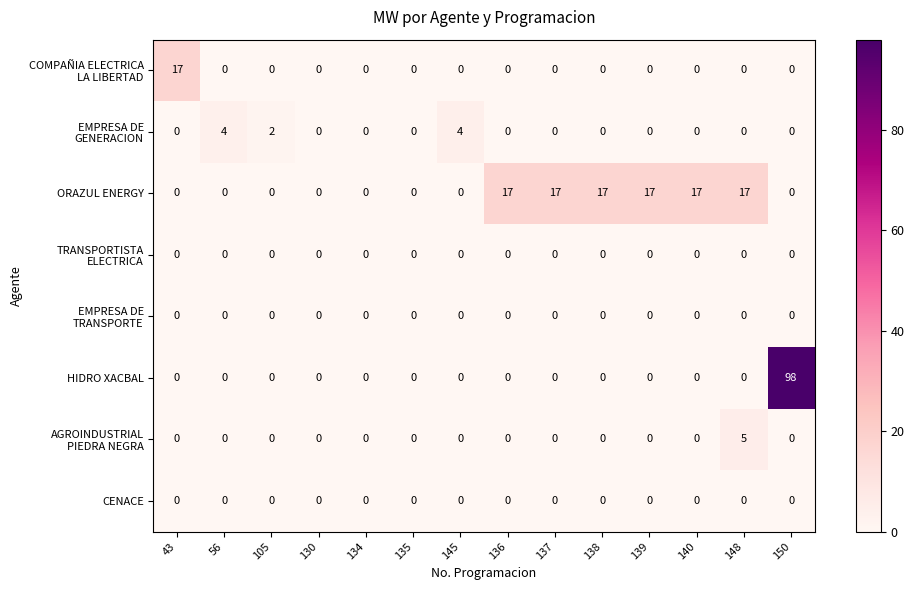

Which series changed the most between 56 and 140?

ORAZUL ENERGY